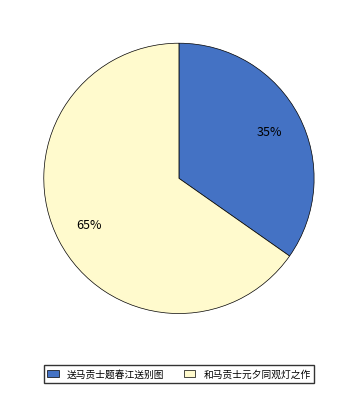

Does 送马贡士题春江送别图 account for over 50% of the chart?

No